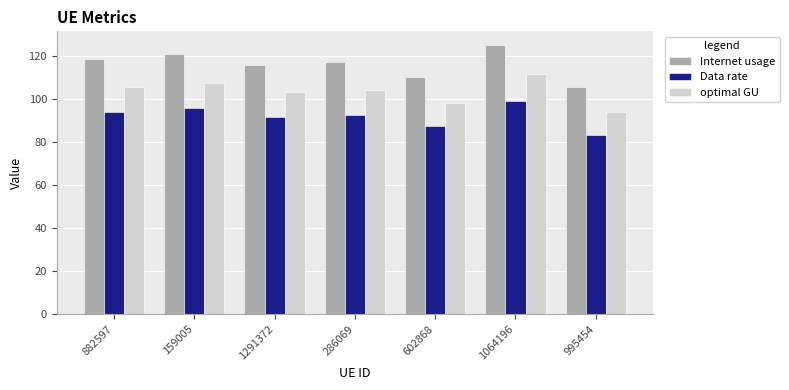

The Internet usage series shows 118.2 at 882597. True or false?

True